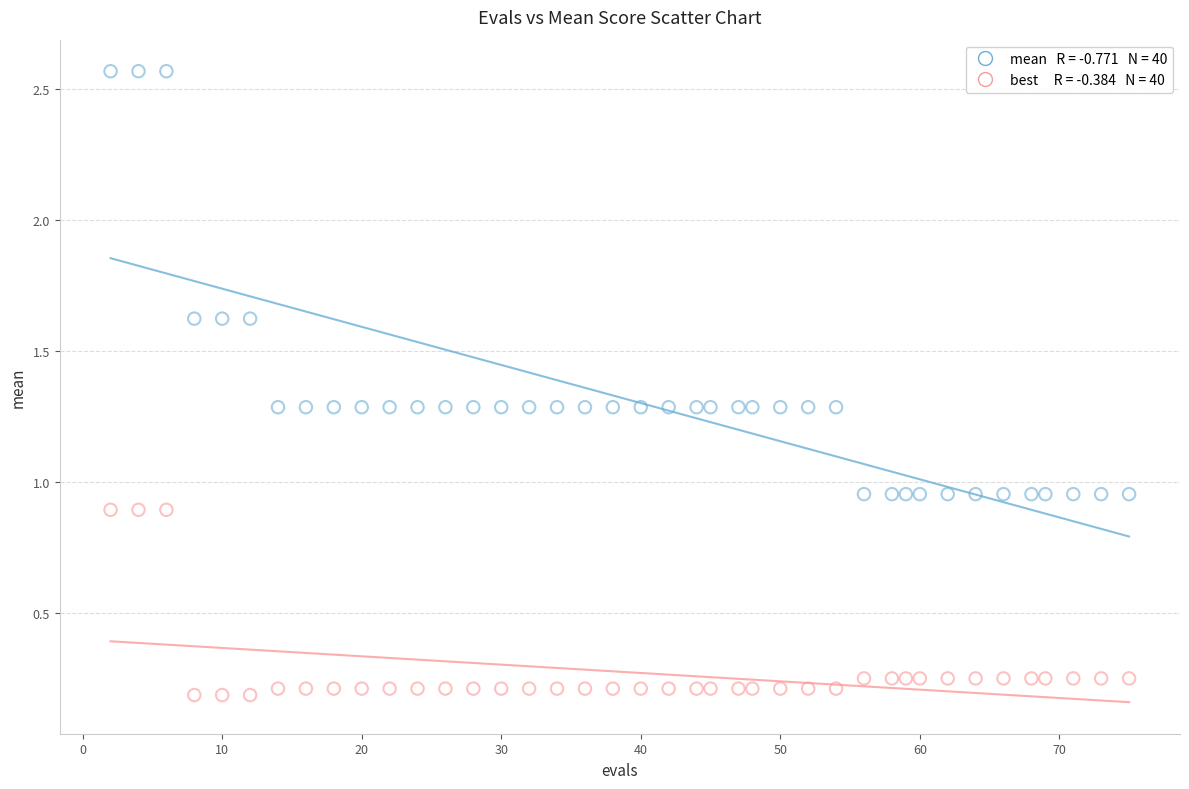

Across all data points, what is the range of Y values (max minus min)?

2.4